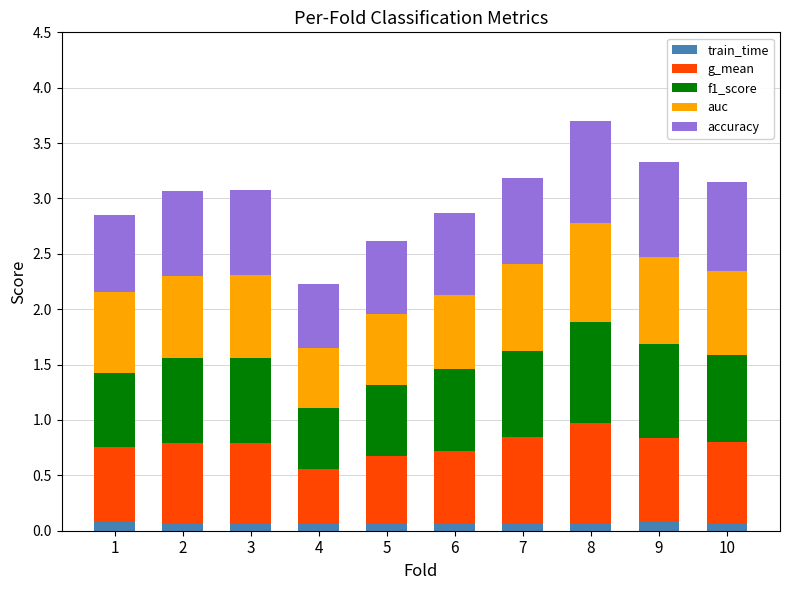

Is it true that train_time equals 0.1 at 7?

True